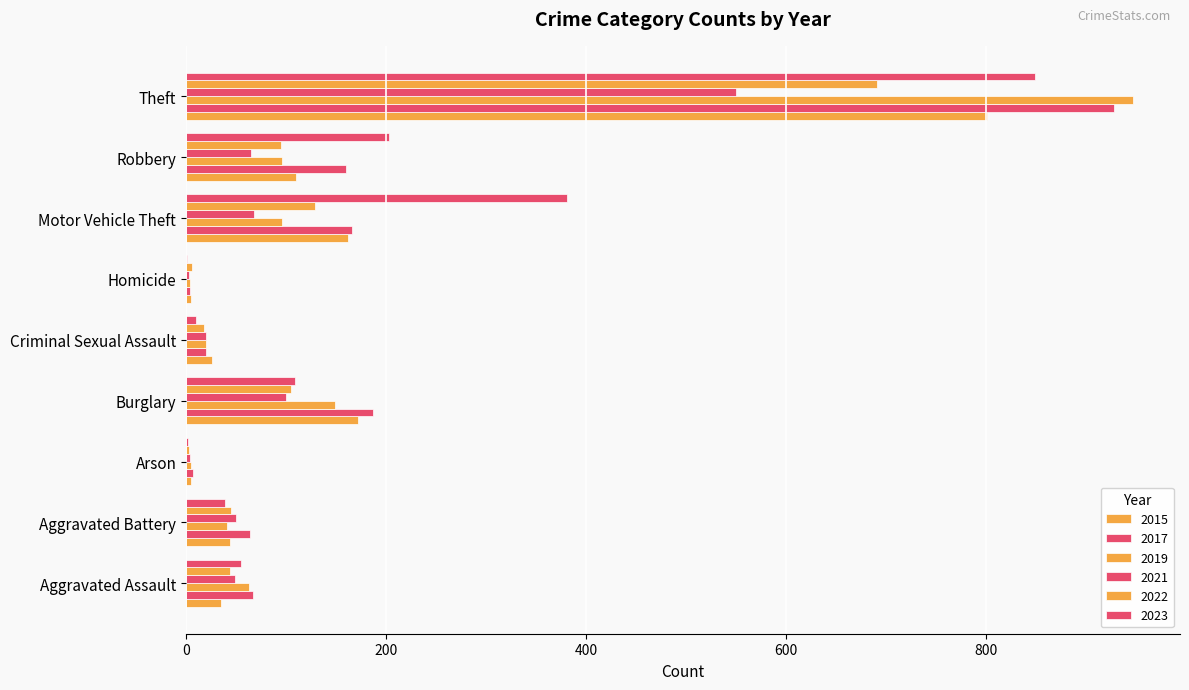

Between Aggravated Assault and Theft, which is larger?

Theft